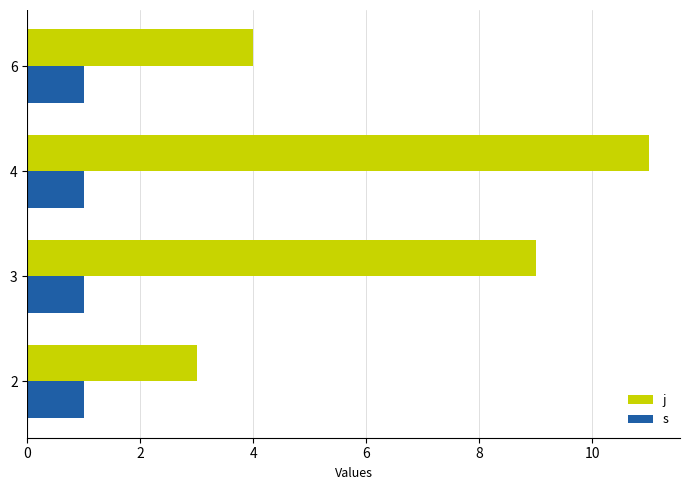

What value does the j series have at 4?

11